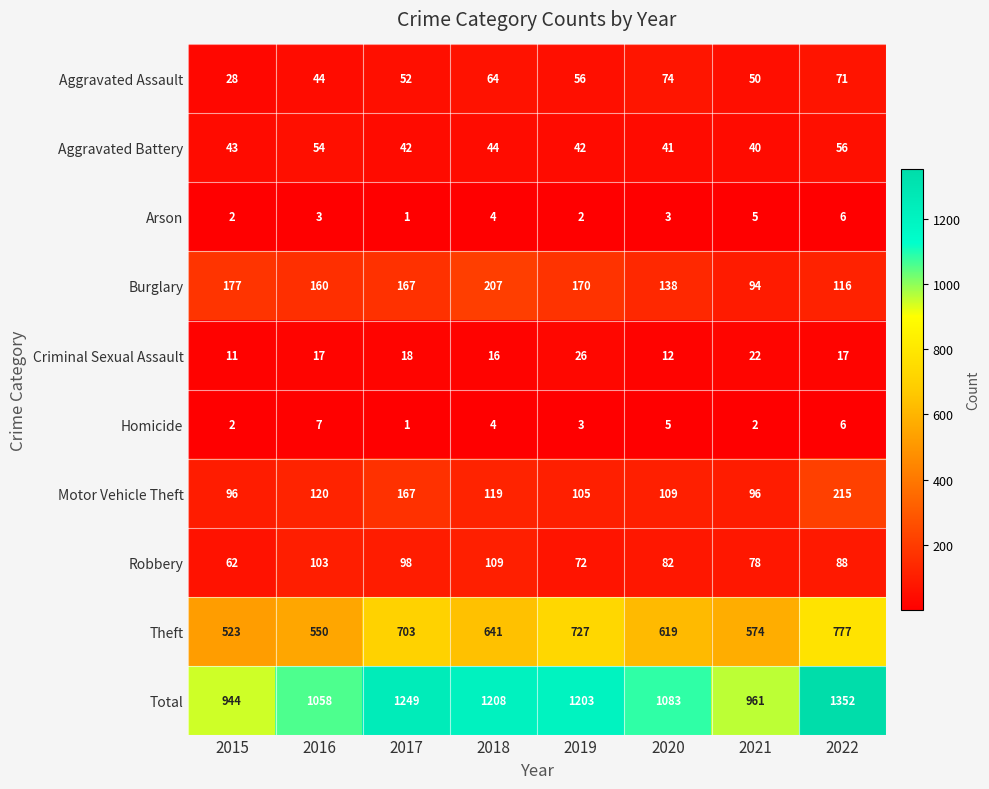

True or false: Robbery has a value of 82 at 2020.

True